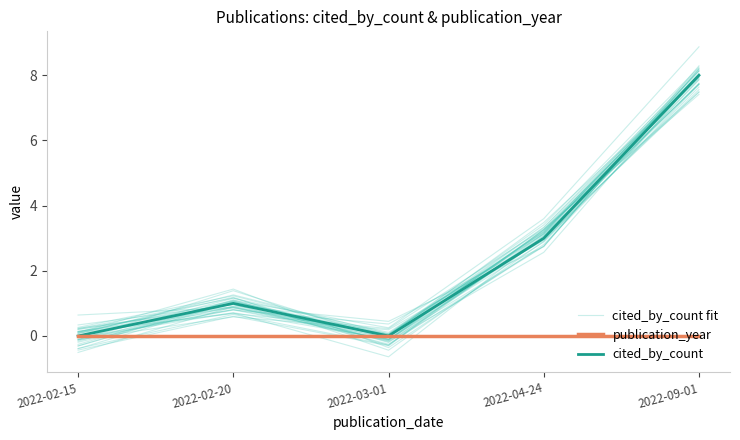

Rank the series at 2022-04-24 from highest to lowest value.

cited_by_count fit, cited_by_count, publication_year